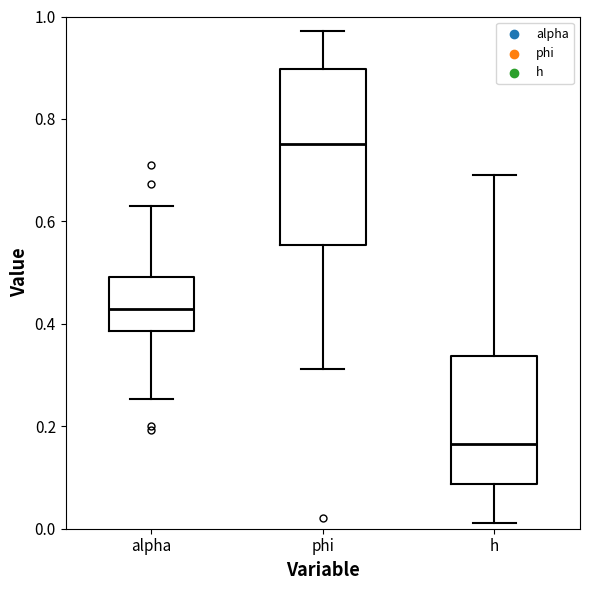

Where does the lower whisker of the box for h end on the y-axis? The values are not printed on the chart, so give them approximately, as read against the axis.

0.02